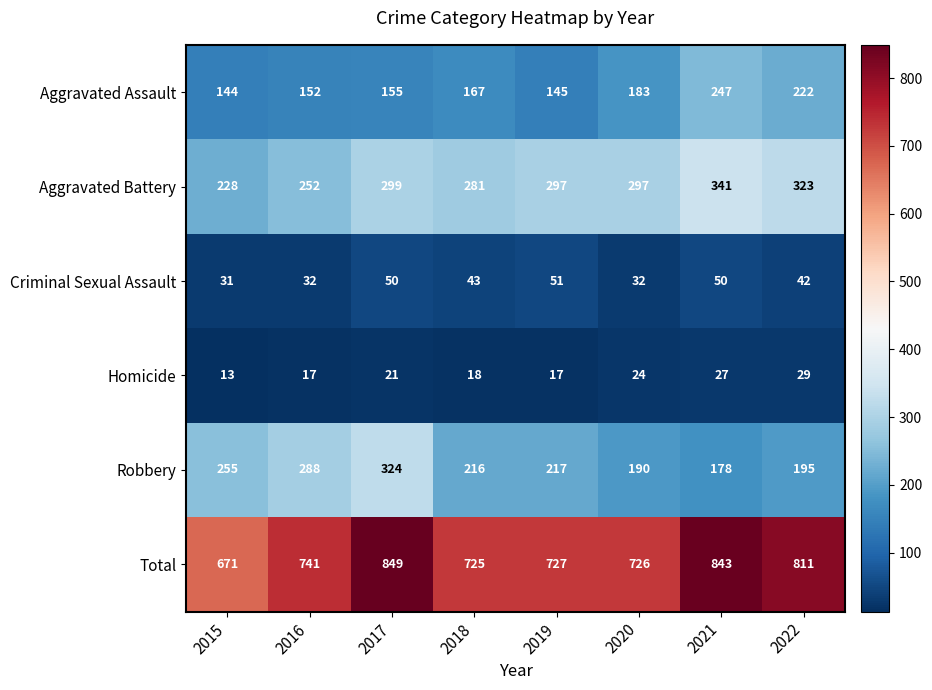

What is the difference between the maximum and second lowest values in the Aggravated Battery series?

89